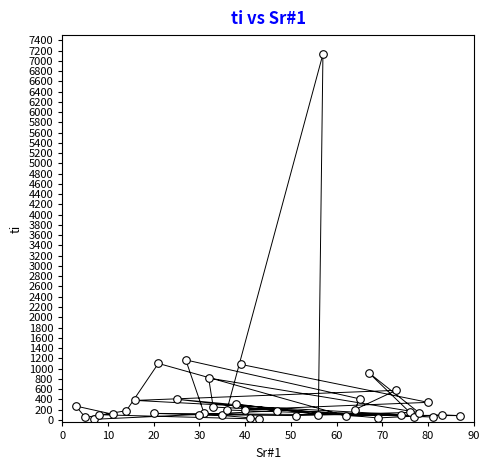

What is the range of Y values (max minus min)?

7118